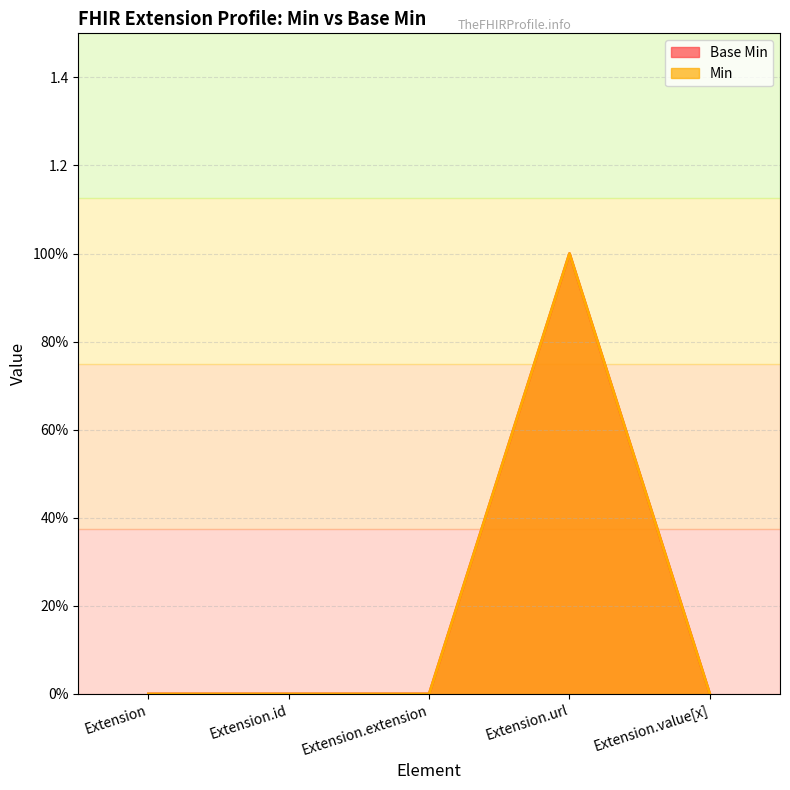

What is the value of the Base Min point at the 4th from the left?

1